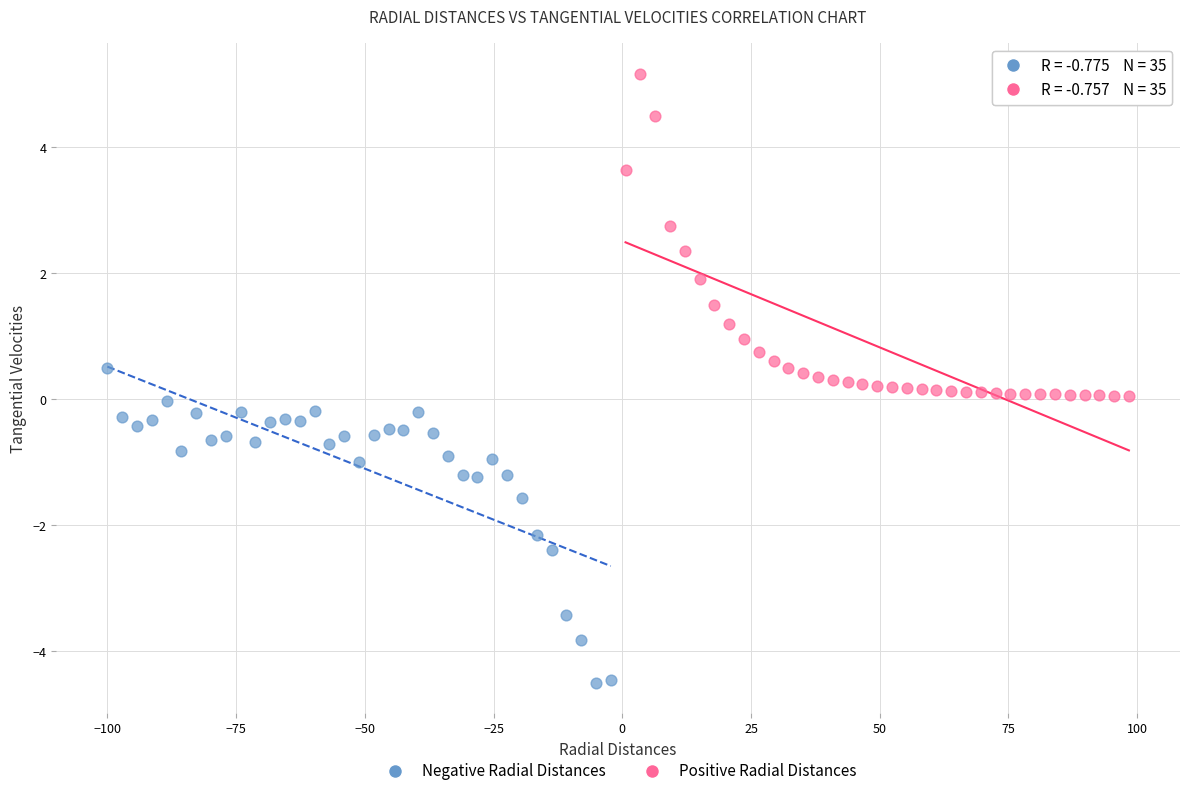

Which series contains the highest Y value?

Positive Radial Distances